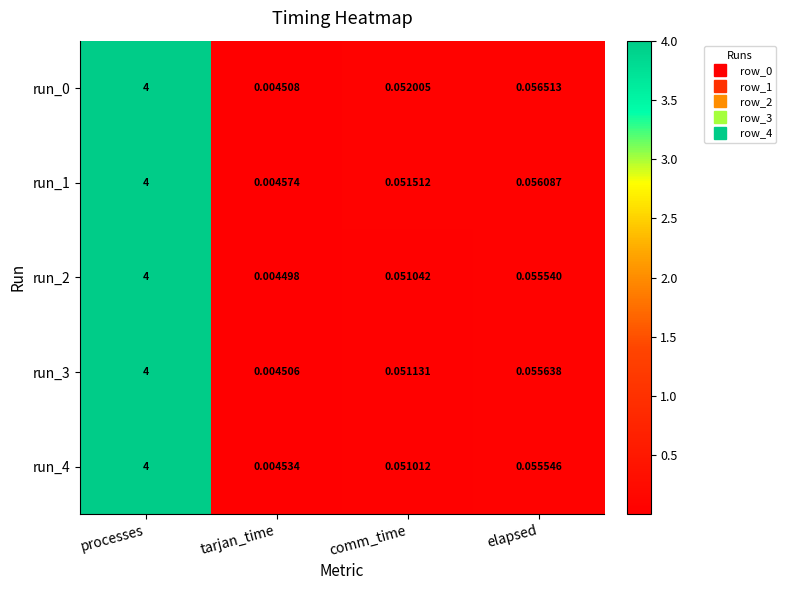

At which category is the sum across all series the highest?

processes